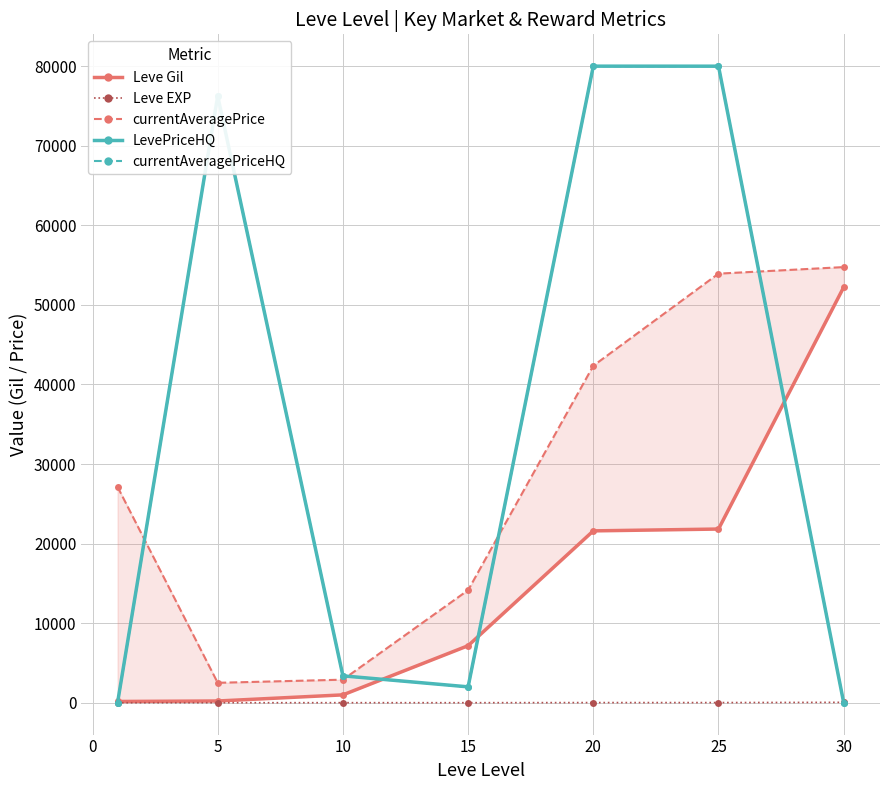

Does the chart display data point markers on the line(s)?

Yes